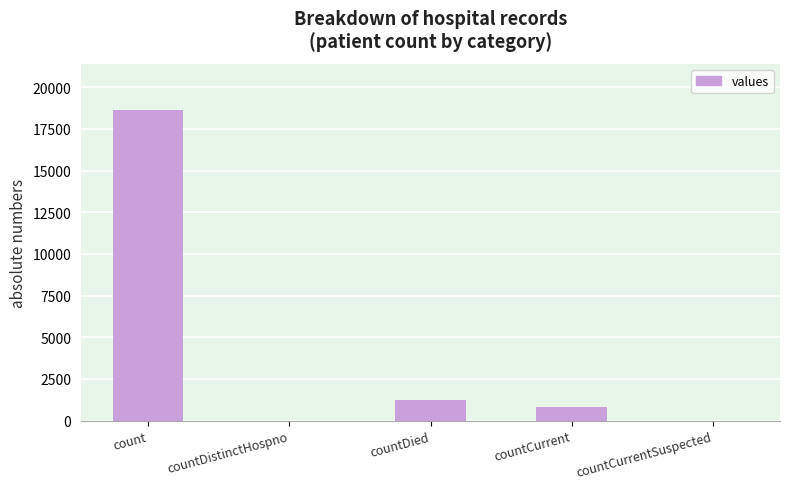

Are the bars horizontal?

No